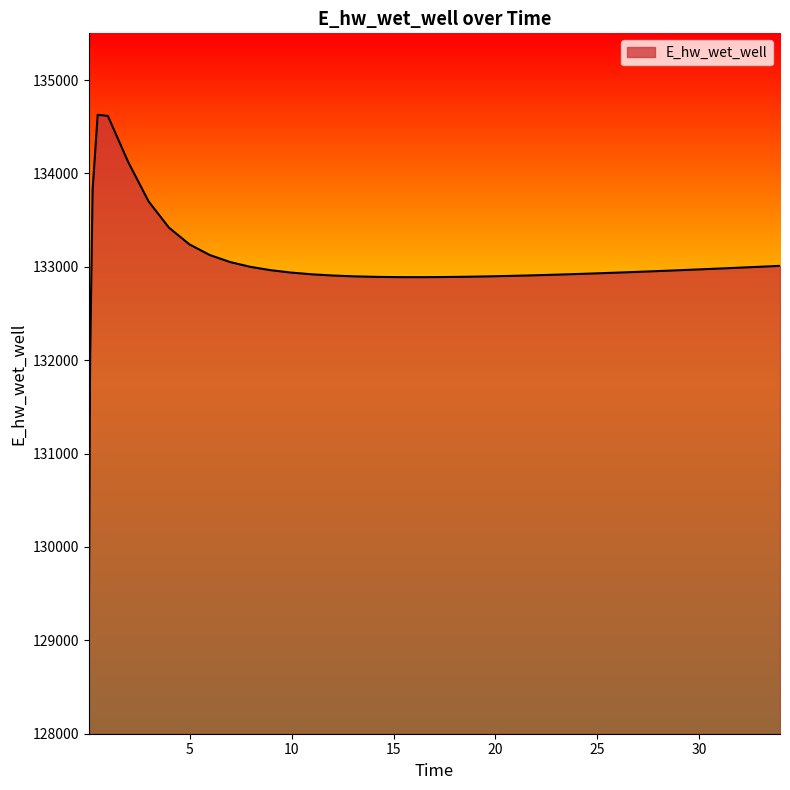

What is the maximum value shown in the chart?

134628.0